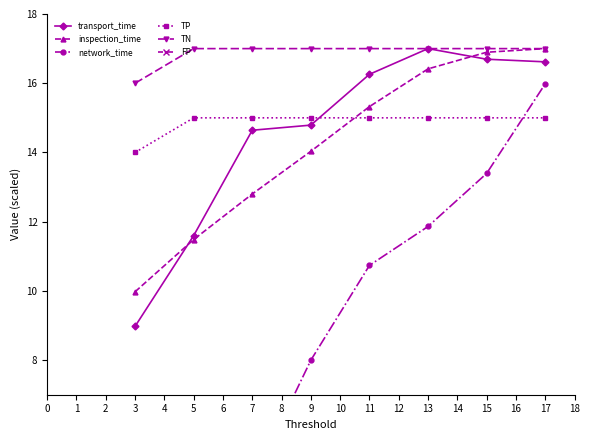

What is the maximum value for TN?

17.0